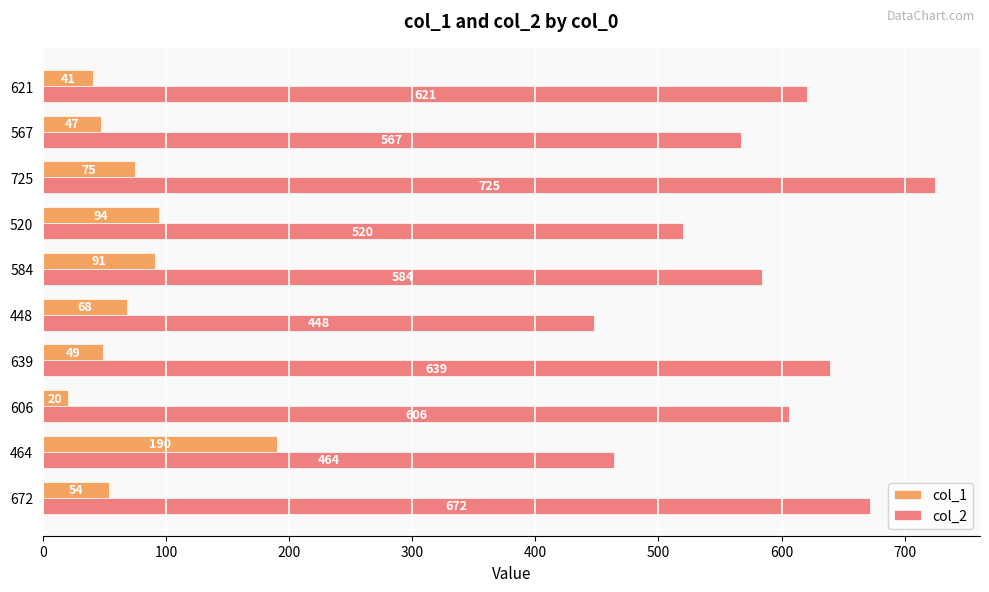

Which series has the widest spread of values?

col_2